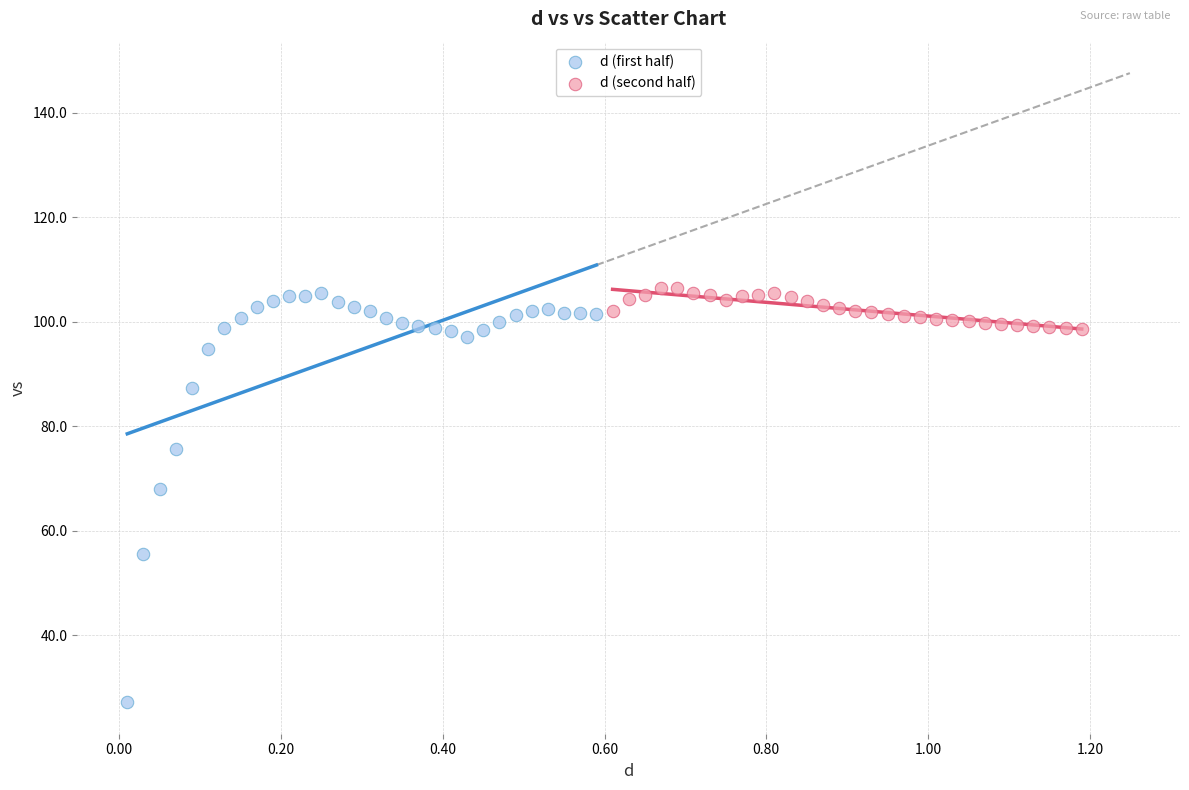

Which series has the largest Y range (max minus min)?

d (first half)